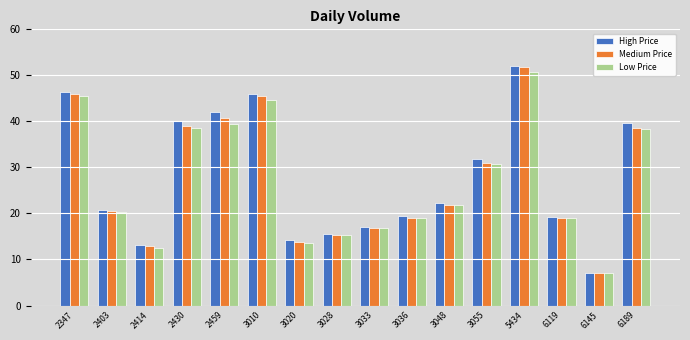

The value of Low Price at 2403 is 7.0. True or false?

False